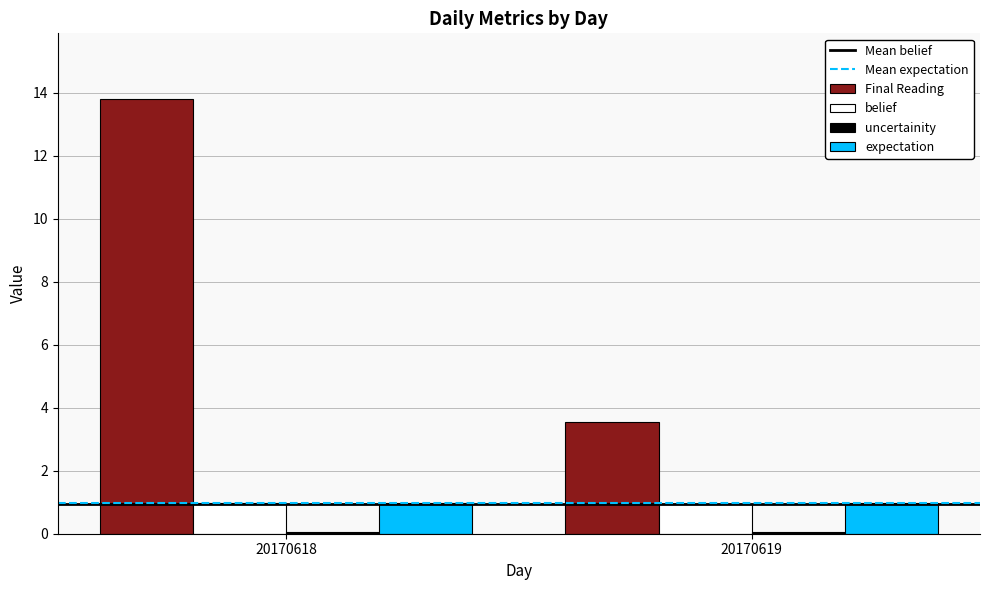

At which category is the sum across all series the highest?

20170618